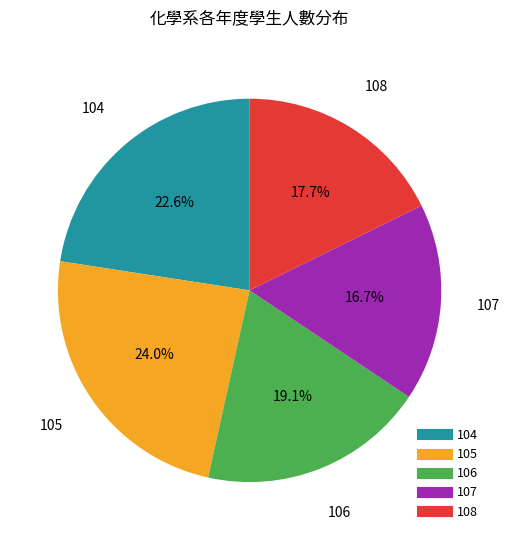

To the nearest percent, what is the combined percentage of 107 and 106?

36%